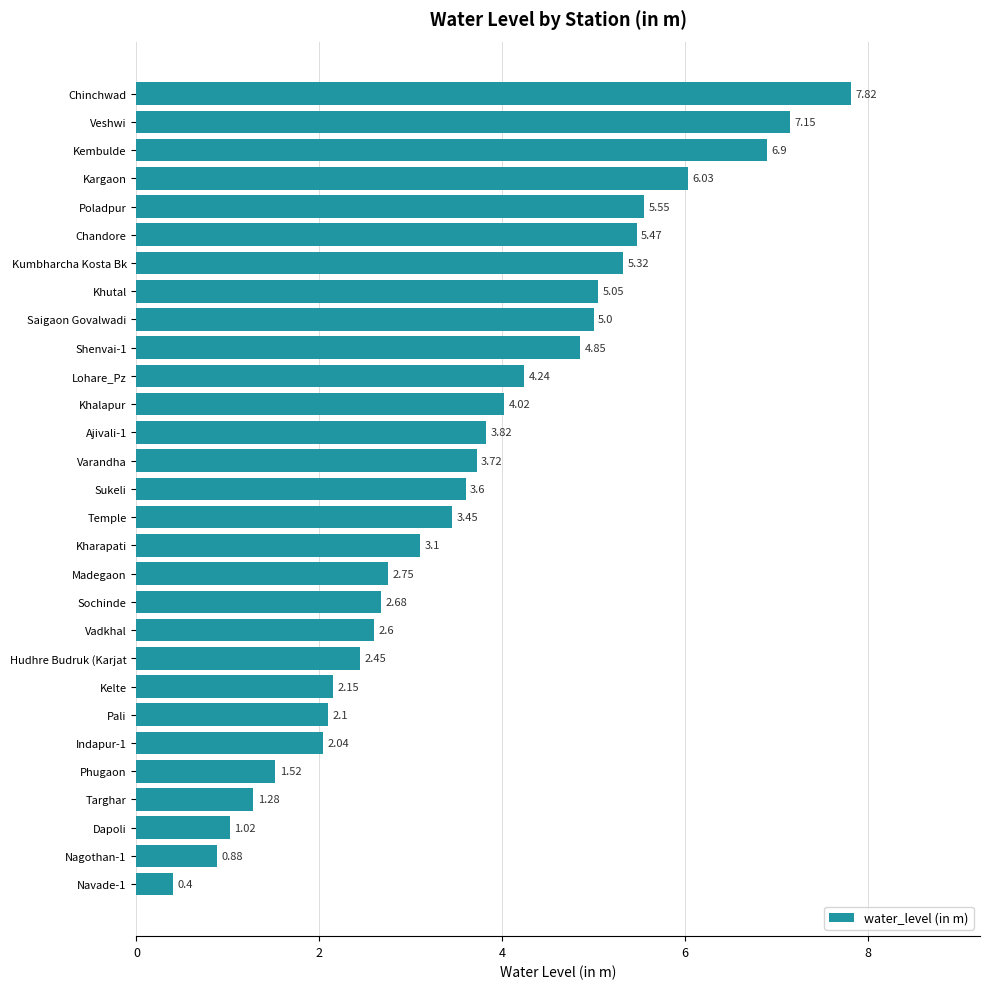

Where is the data nearest to the value 4?

Khalapur